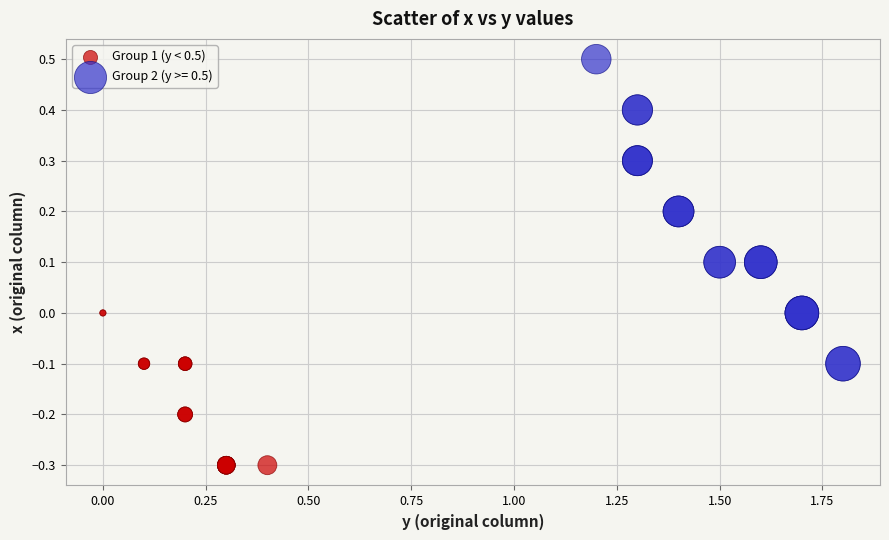

Which series reaches the maximum Y coordinate?

Group 2 (y >= 0.5)